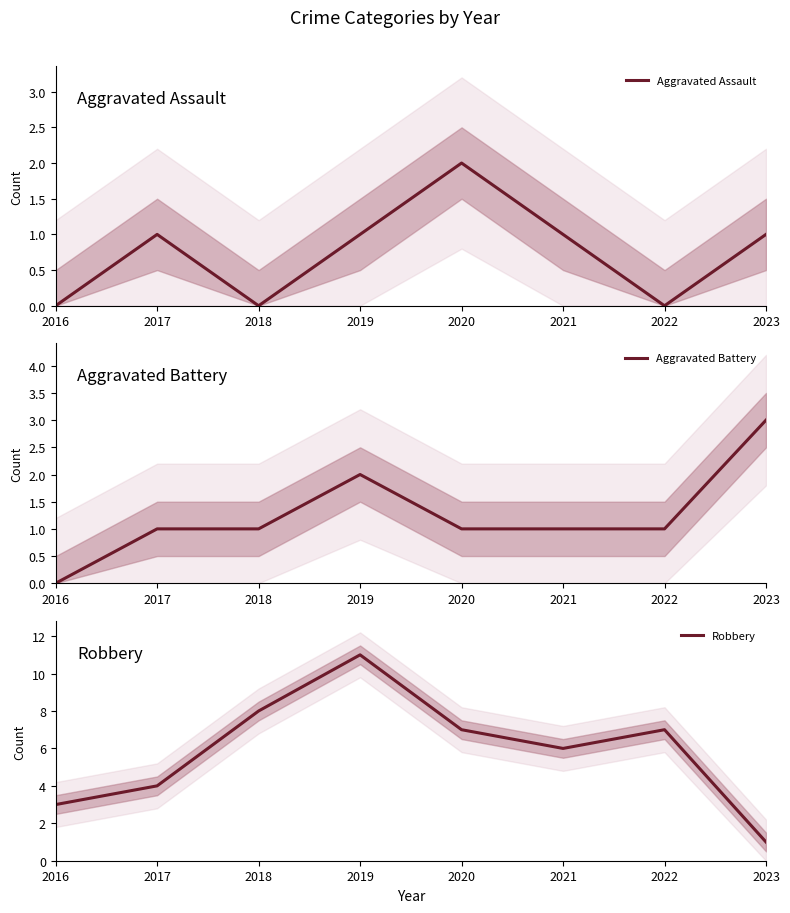

At which label is Aggravated Assault closest to 1?

2017